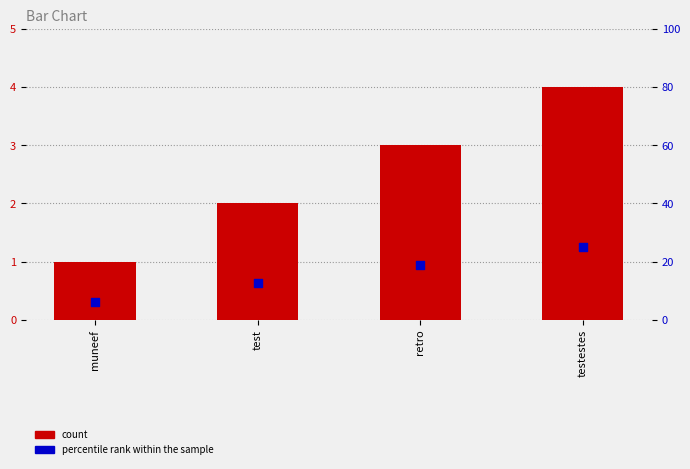

Which series contains the lowest Y value?

count